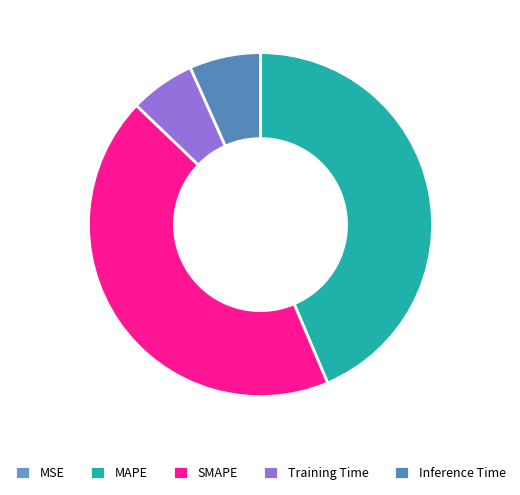

To the nearest percent, what portion does SMAPE represent?

44%